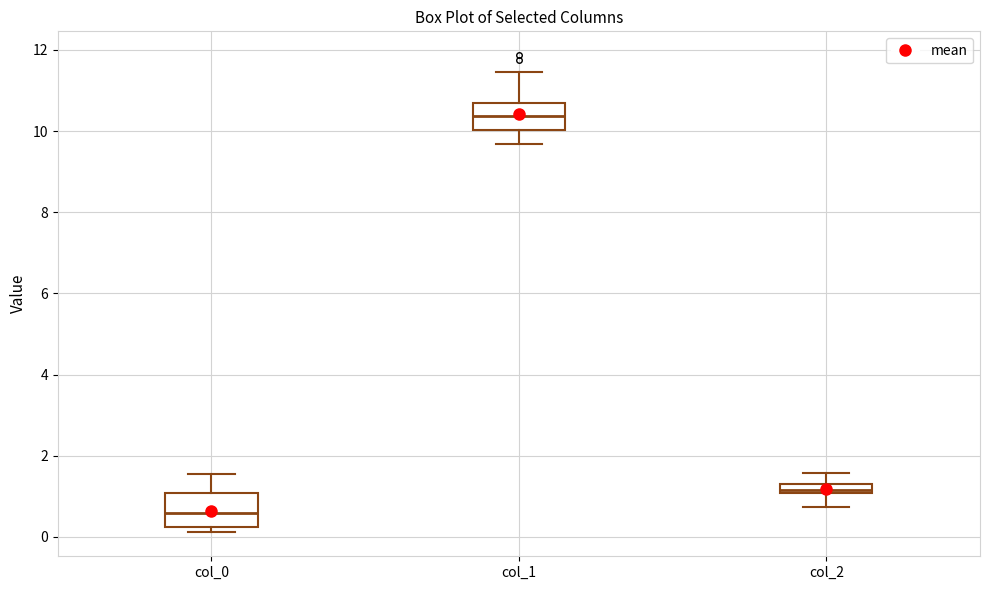

Where does the median line of the box for col_2 sit on the y-axis? The values are not printed on the chart, so give them approximately, as read against the axis.

1.2